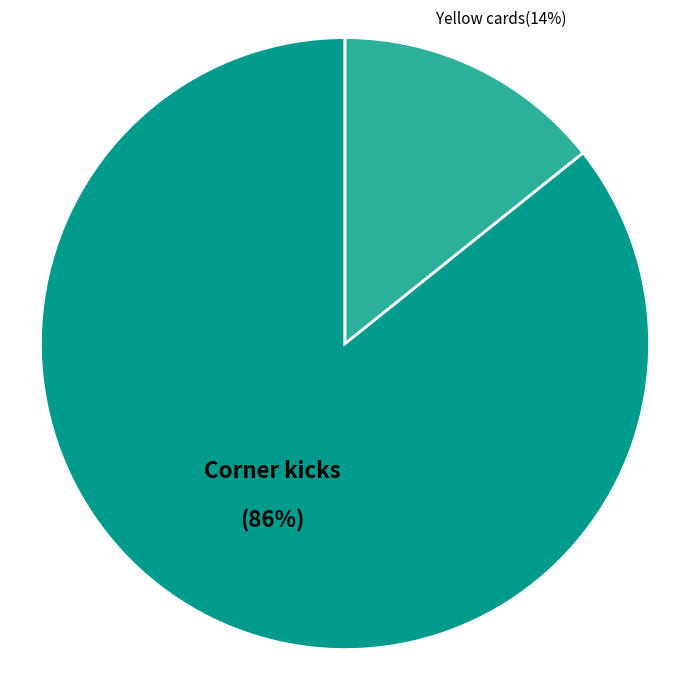

Between Yellow cards and Corner kicks, which is larger?

Corner kicks